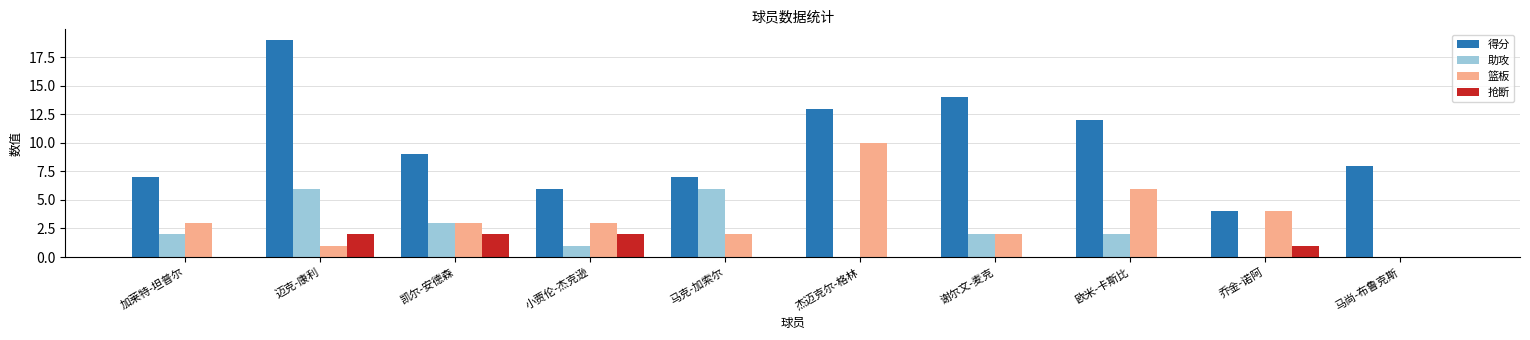

What are all the series names shown in the legend?

得分, 助攻, 篮板, 抢断